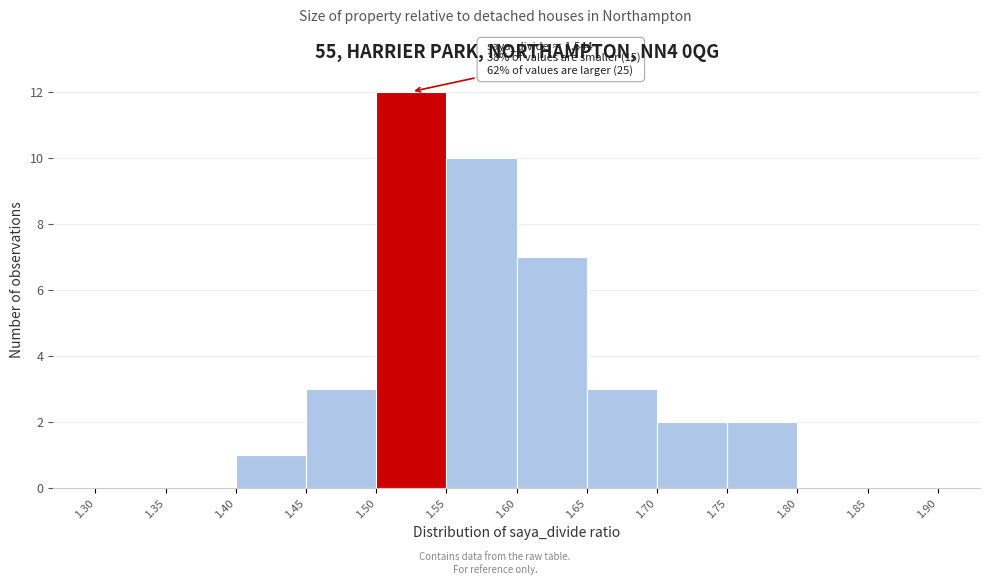

Over which range of the x-axis is the bar tallest?

1.50 to 1.55